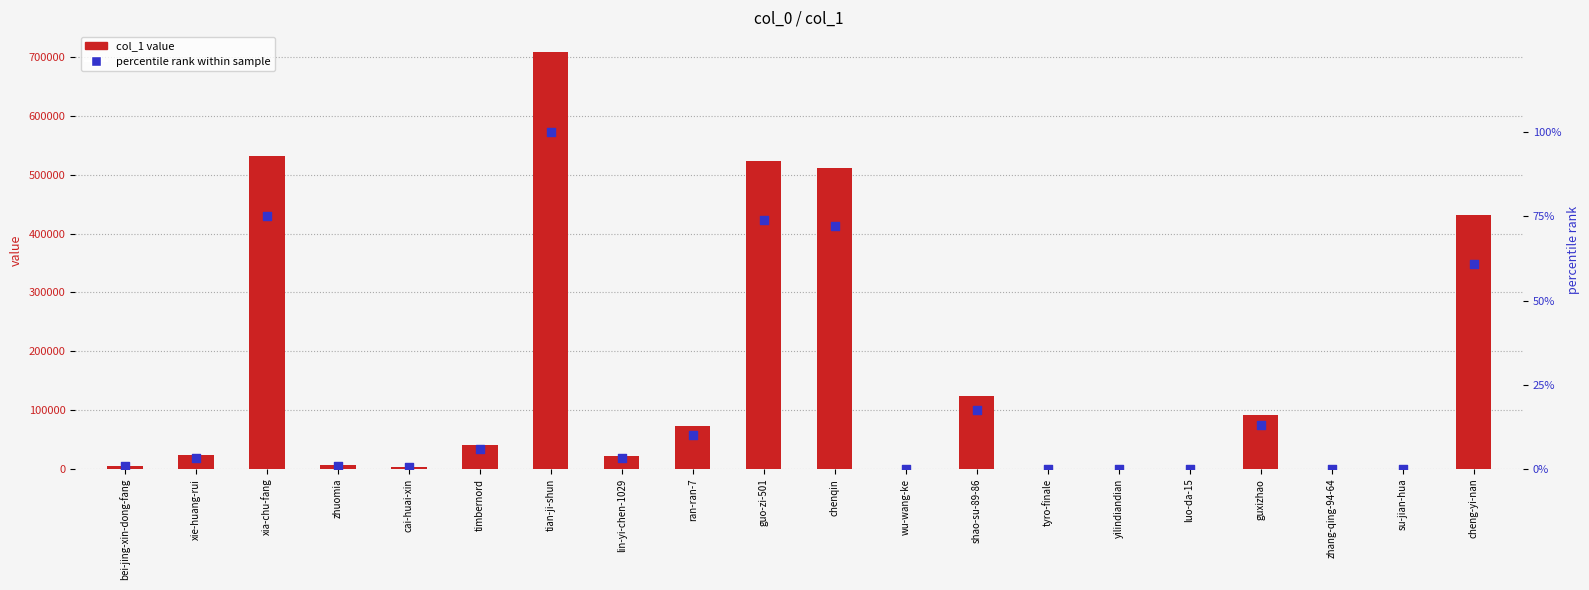

Which series has the largest total across all categories?

col_1 value